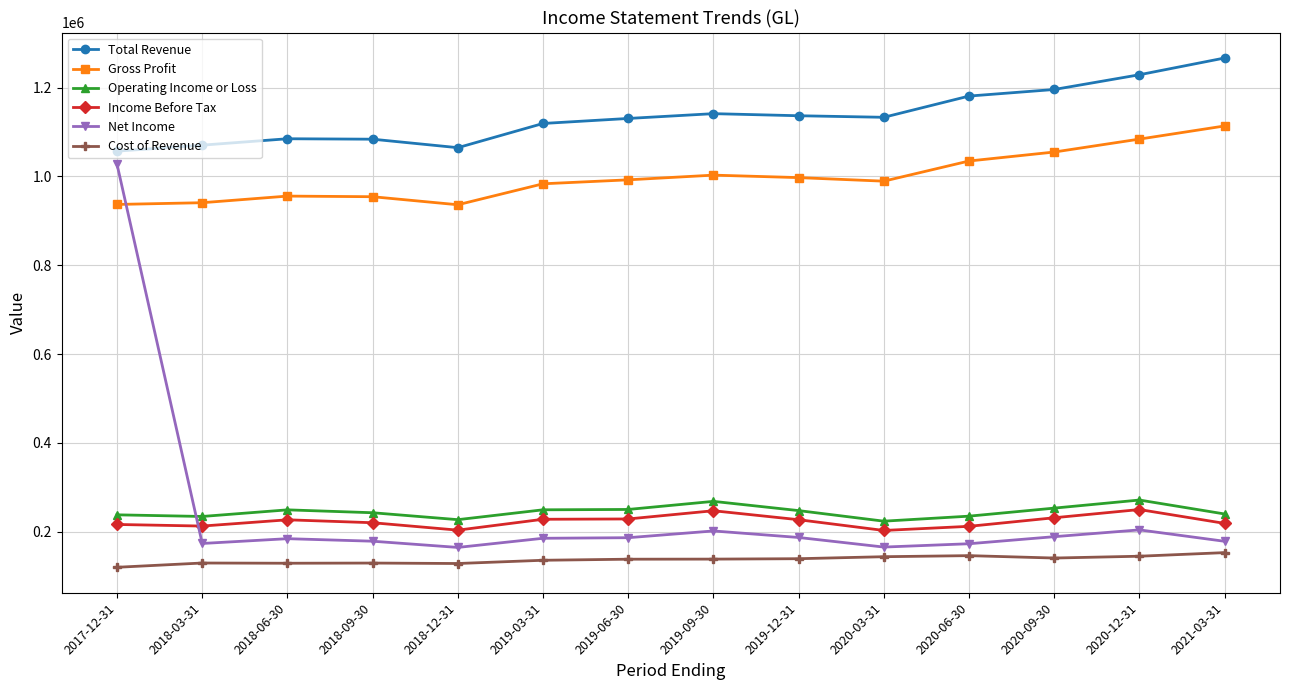

Is this an area chart (filled region under the line)?

No